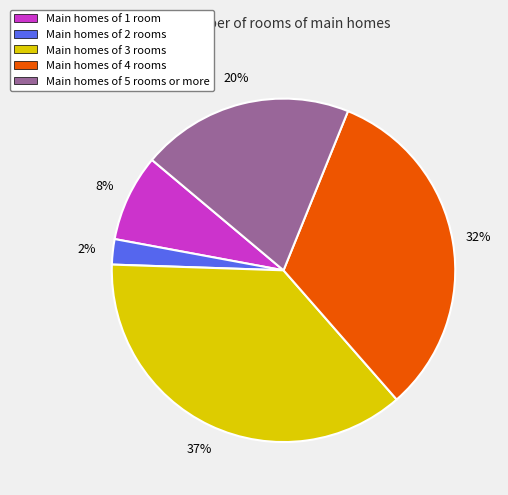

True or false: Main homes of 5 rooms or more accounts for 20% of the total.

True